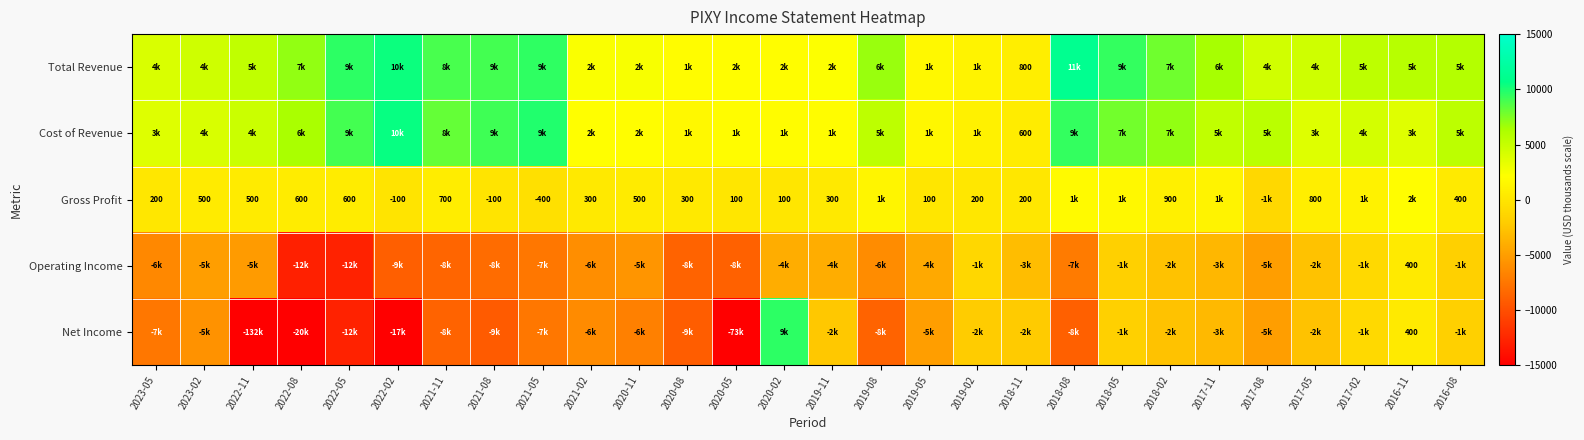

The value of Gross Profit at 2021-05 is -617. True or false?

False